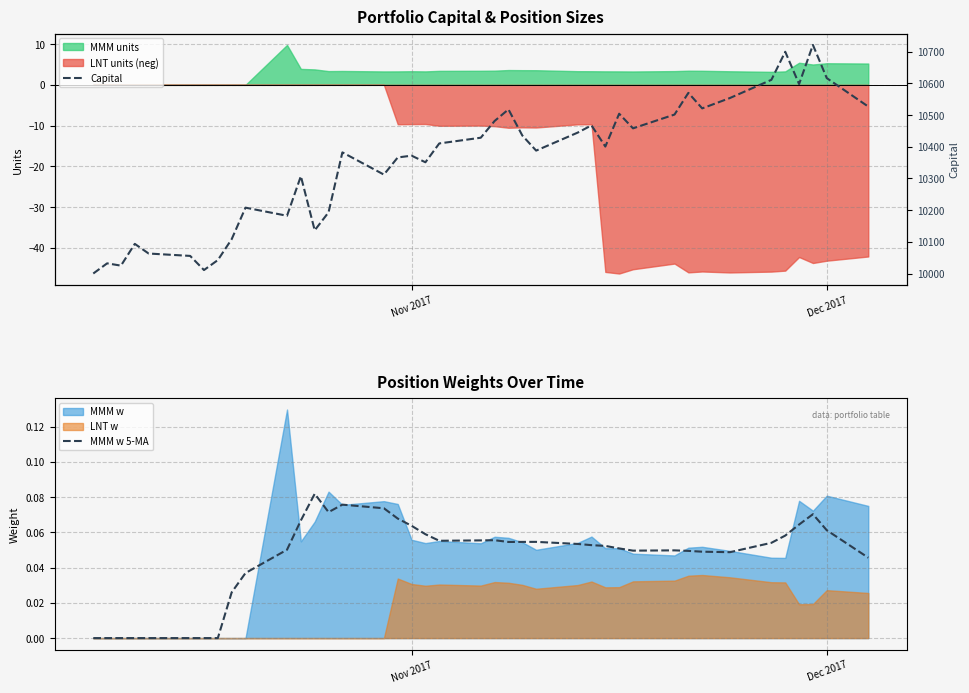

At how many categories does at least one series exceed 6471?

40